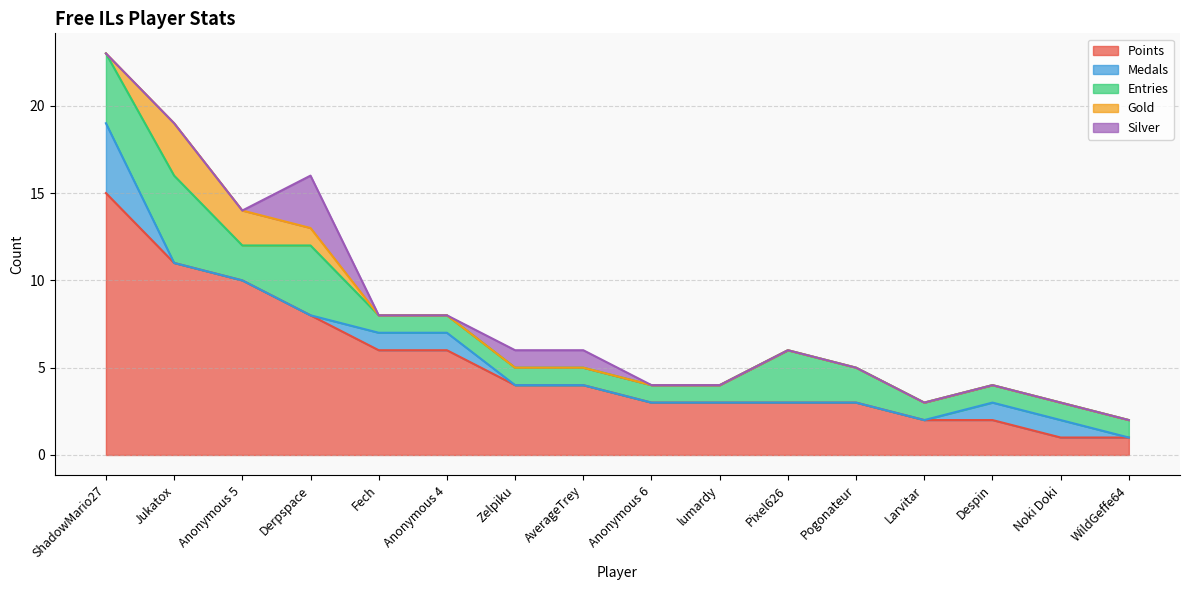

Reading left to right, list all the values displayed in this chart.

Points: 15	11	10	8	6	6	4	4	3	3	3	3	2	2	1	1
Medals: 4	0	0	0	1	1	0	0	0	0	0	0	0	1	1	0
Entries: 4	5	2	4	1	1	1	1	1	1	3	2	1	1	1	1
Gold: 0	3	2	1	0	0	0	0	0	0	0	0	0	0	0	0
Silver: 0	0	0	3	0	0	1	1	0	0	0	0	0	0	0	0